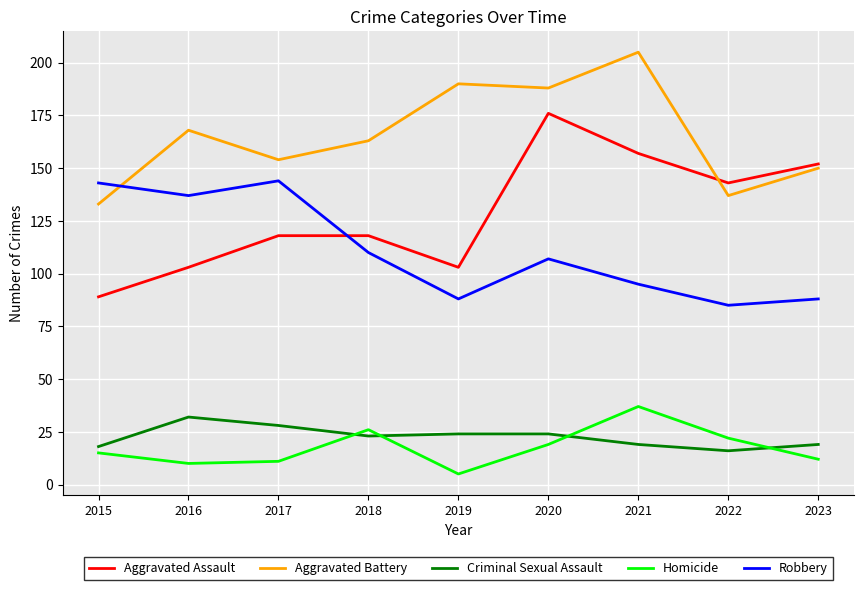

Count the number of categories in the chart.

9